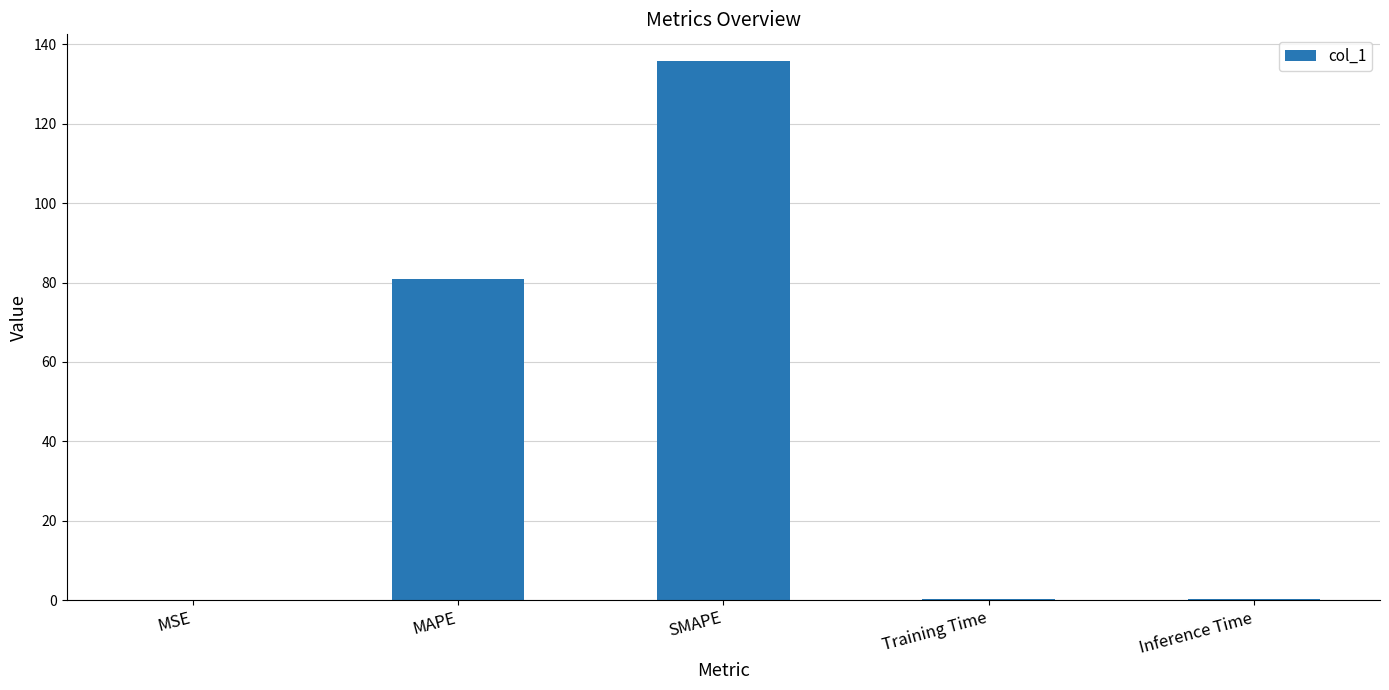

What is the difference between the values at SMAPE and Training Time?

135.3